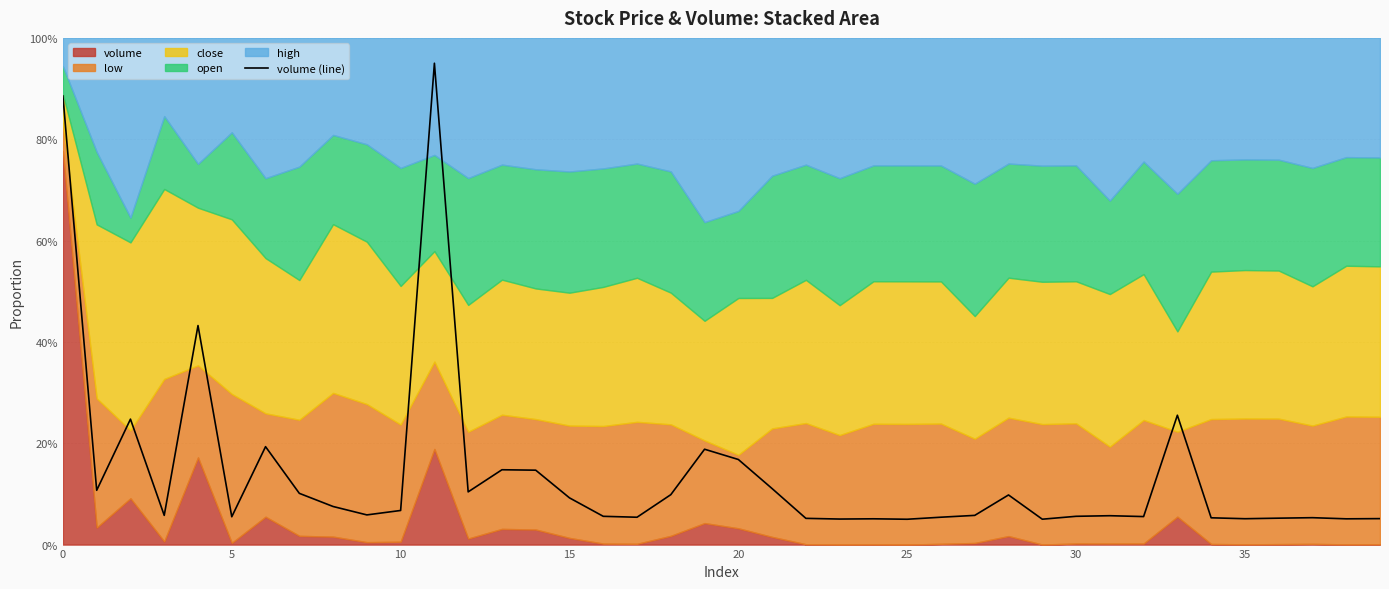

How many interior local peaks (higher than both neighbors) does the data have?

11